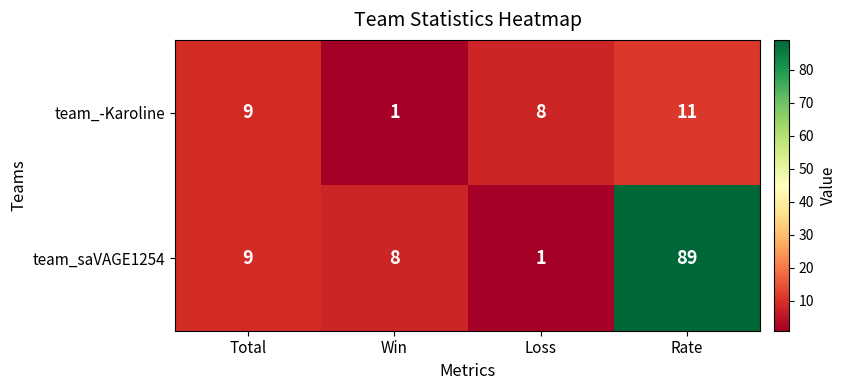

At which category is the sum across all series the highest?

Rate